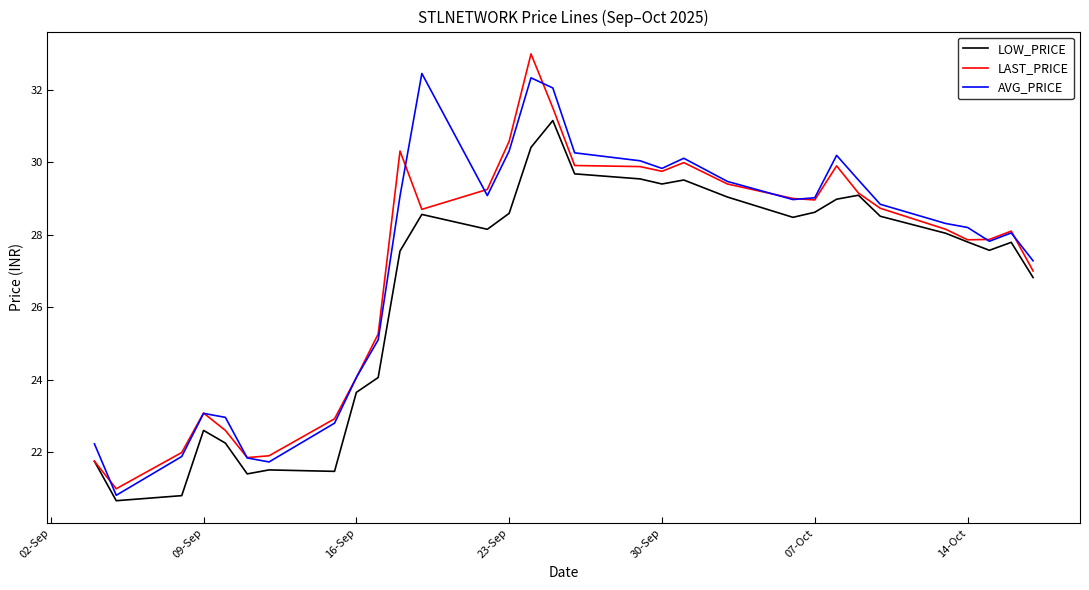

What is the greatest value displayed?

33.0